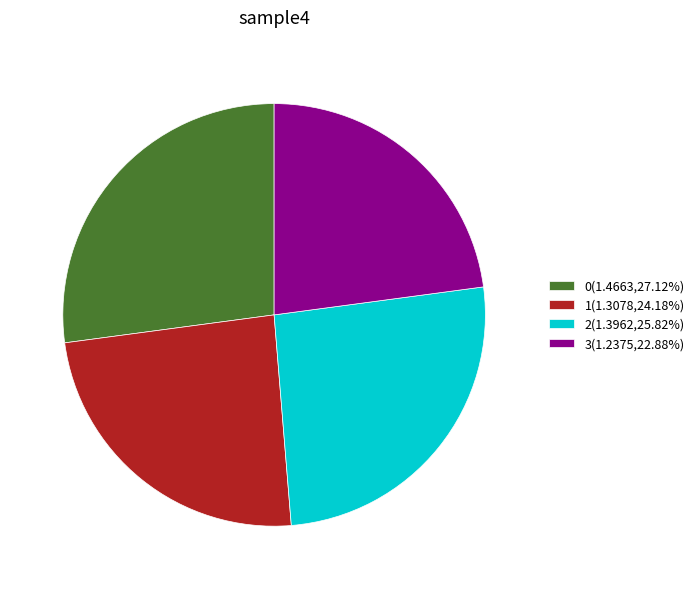

Does 0 represent more than half of the total?

No